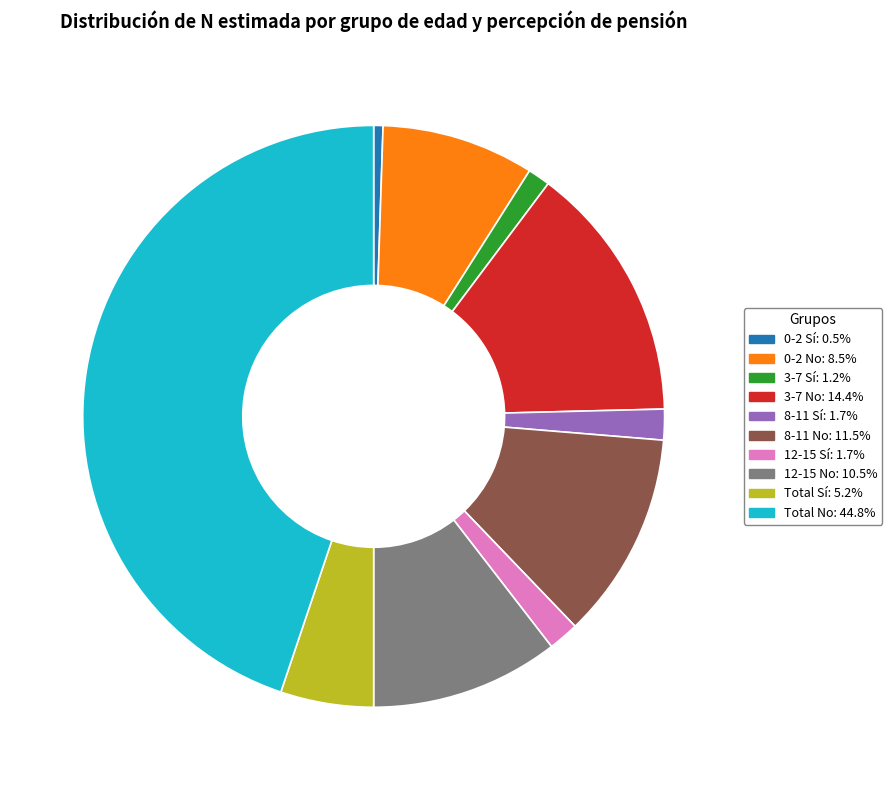

Is there any slice that represents more than half of the pie?

No